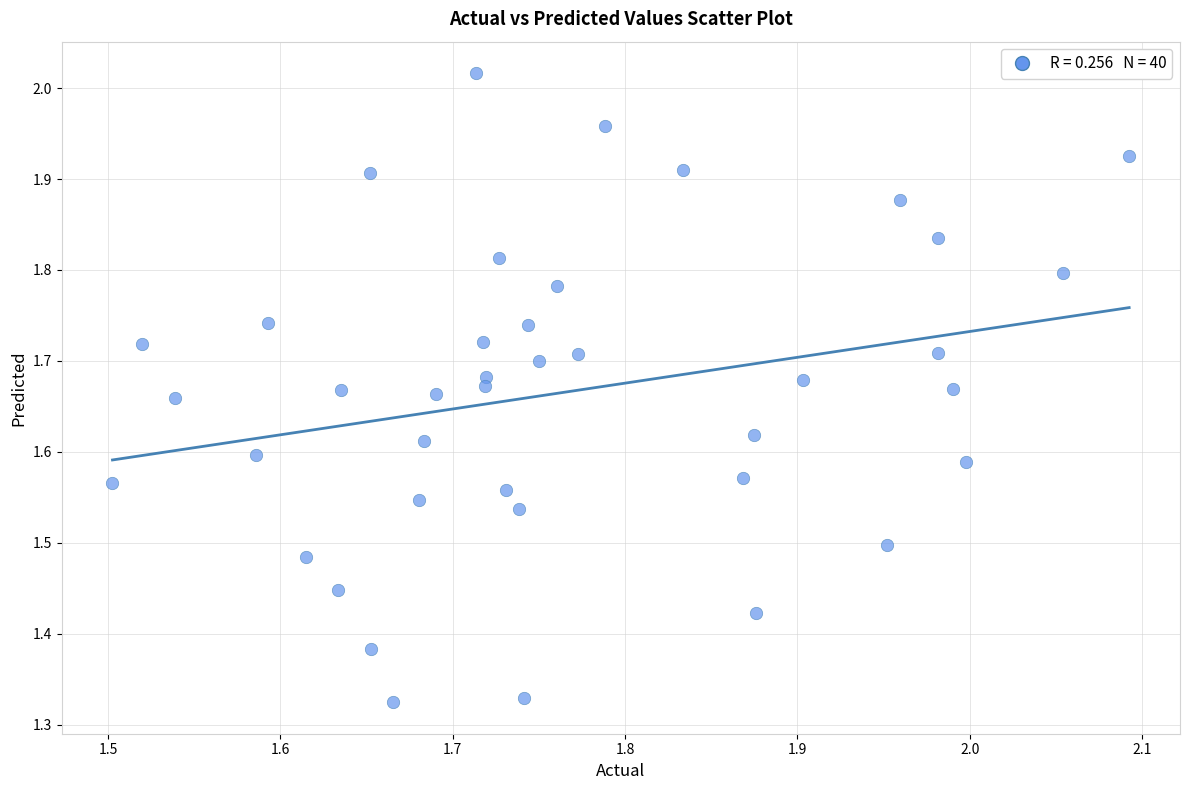

What is the range of Y values (max minus min)?

0.7